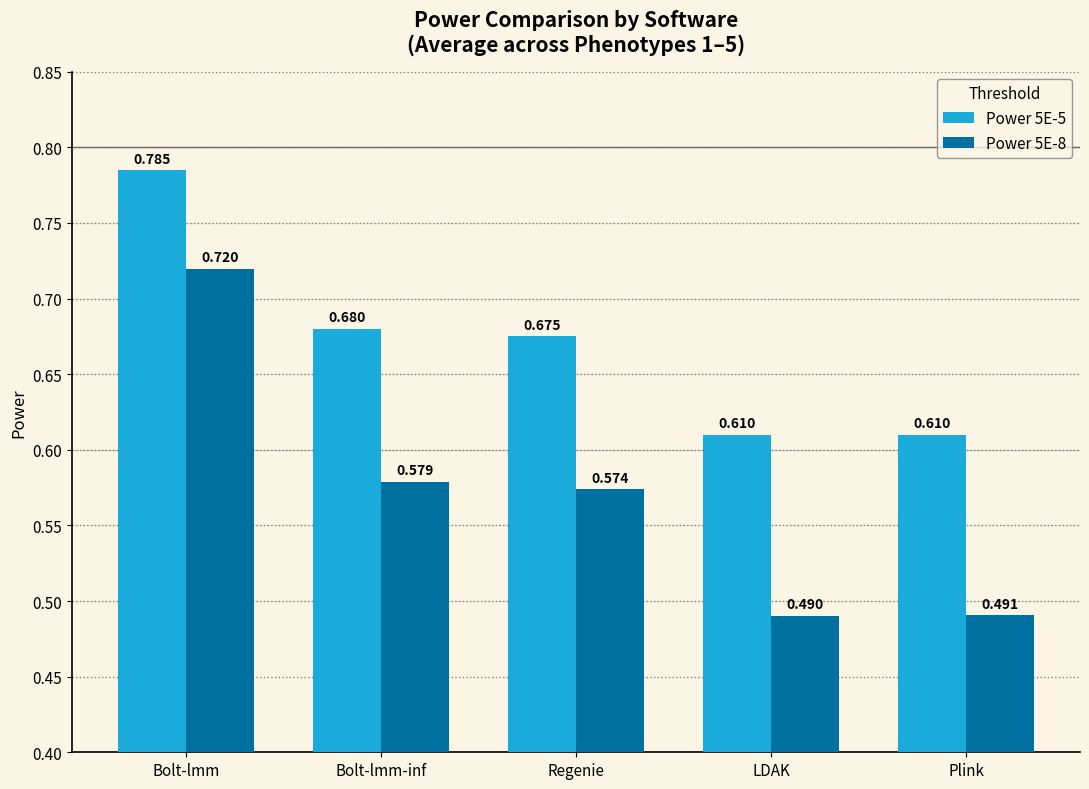

Rank the series by their average value, from lowest to highest.

Power 5E-8, Power 5E-5